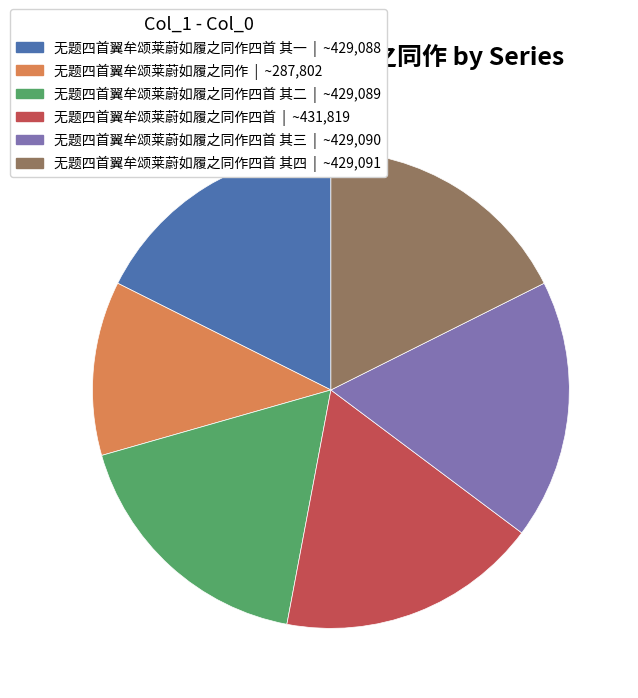

The 无题四首翼牟颂莱蔚如履之同作四首 | ~431,819 slice represents 9% of the pie. True or false?

False